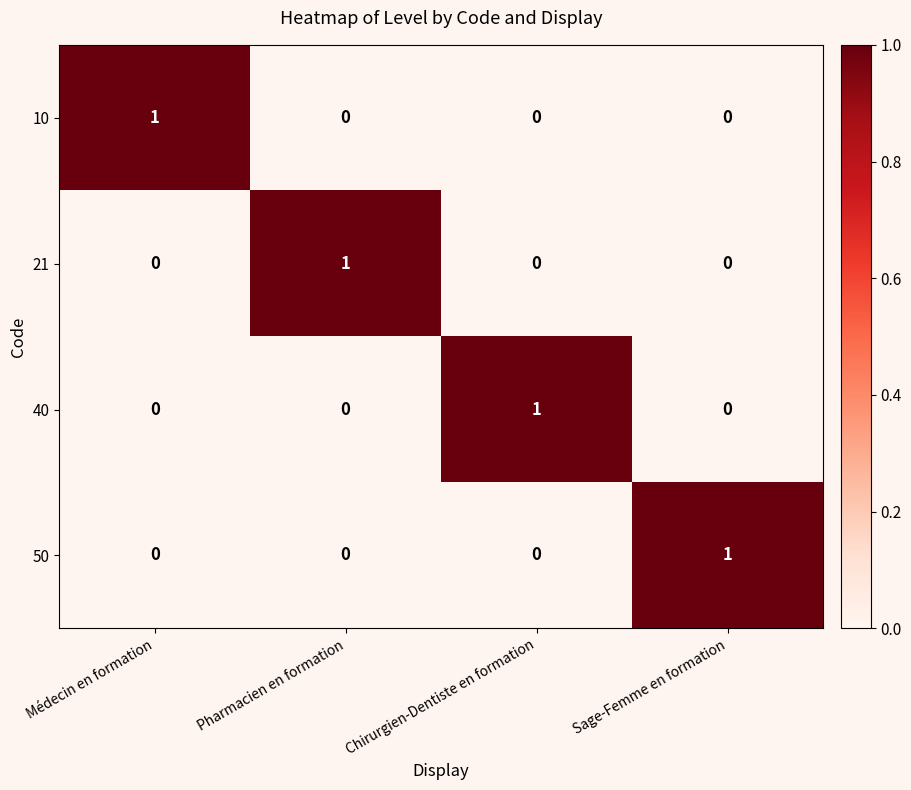

What is the maximum value shown in the chart?

1